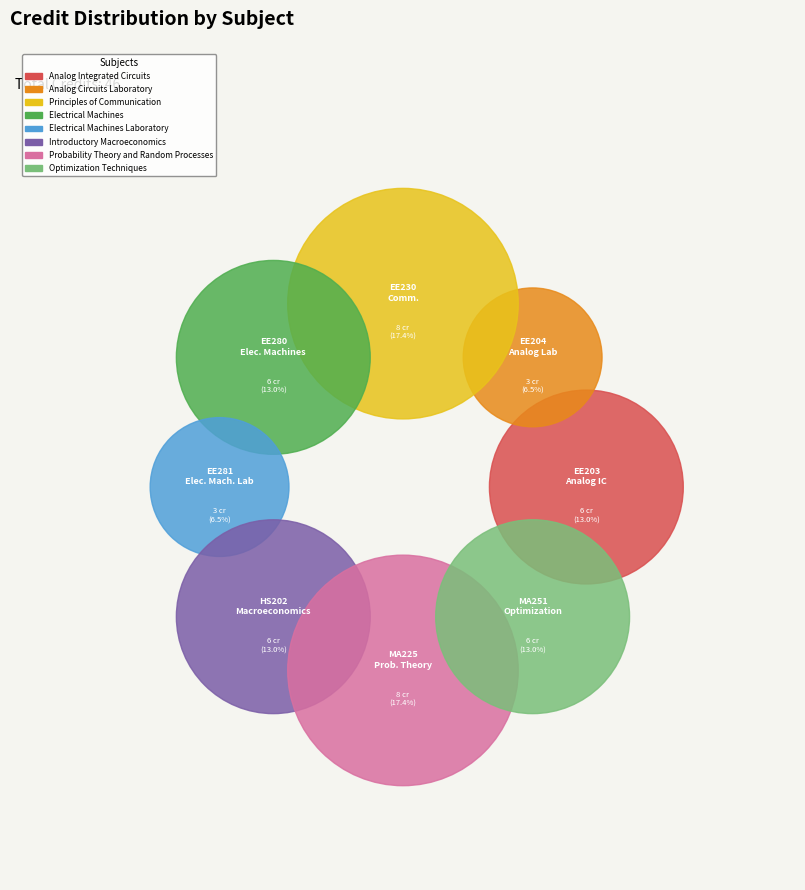

What is the smallest slice in the pie chart?

Analog Circuits Laboratory